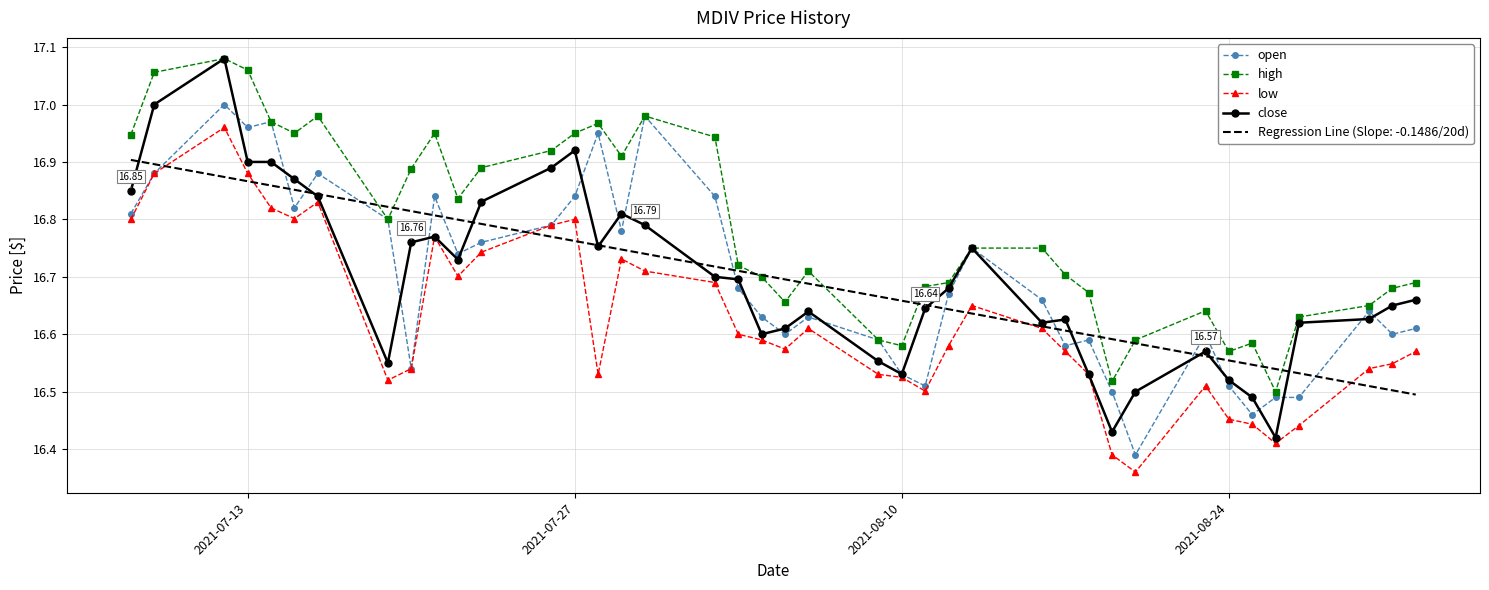

Which series has the widest spread of values?

close